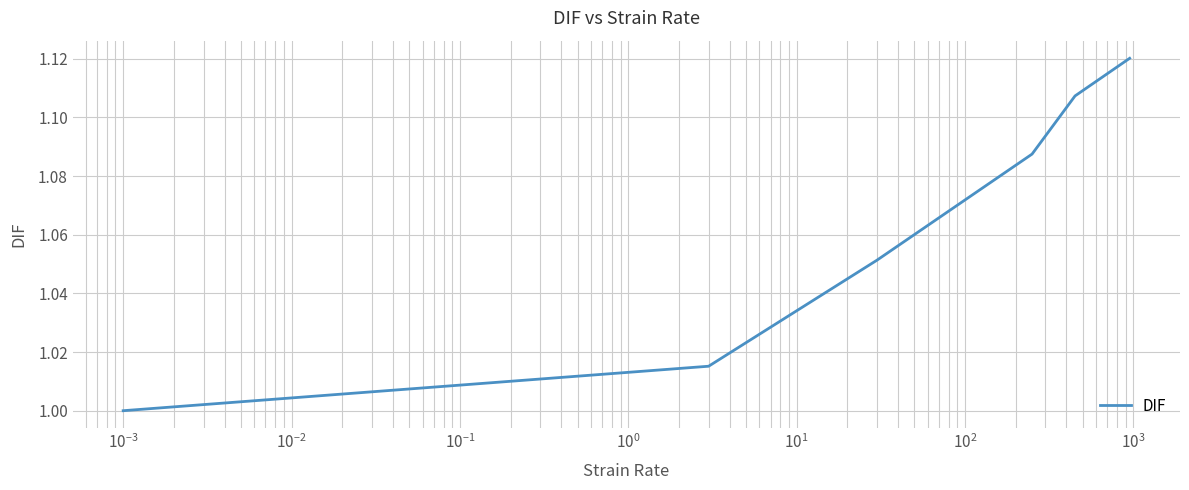

True or false: there are more than 1 points higher than both neighbors.

False